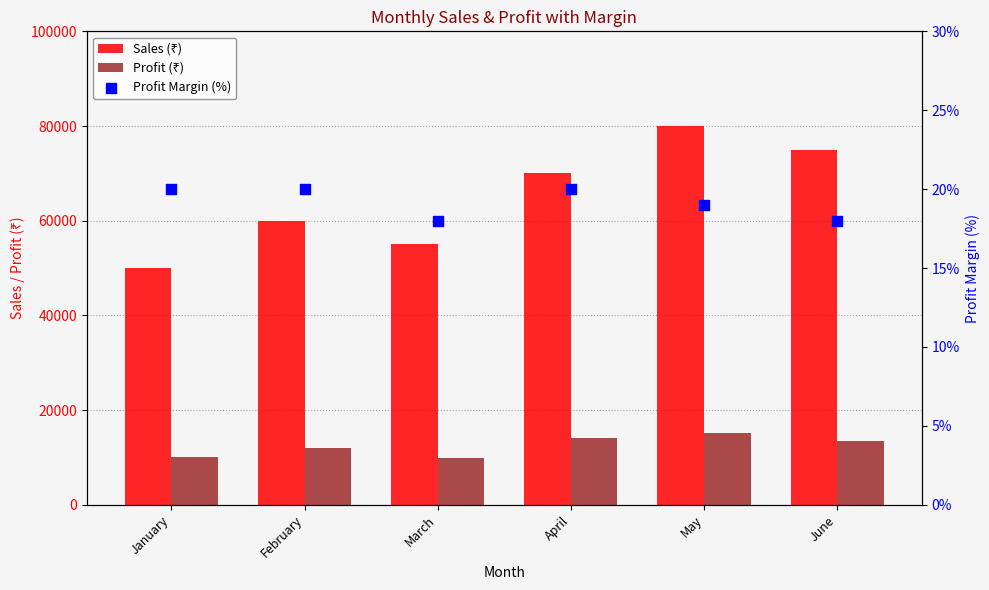

At which category is the sum across all series the highest?

May